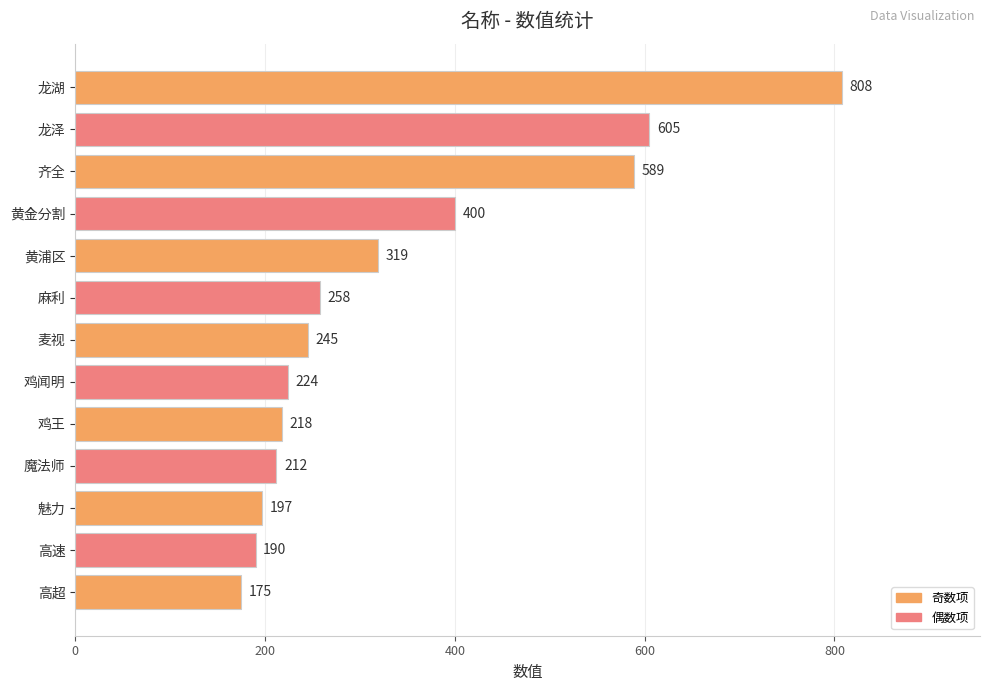

Count the number of categories in the chart.

13